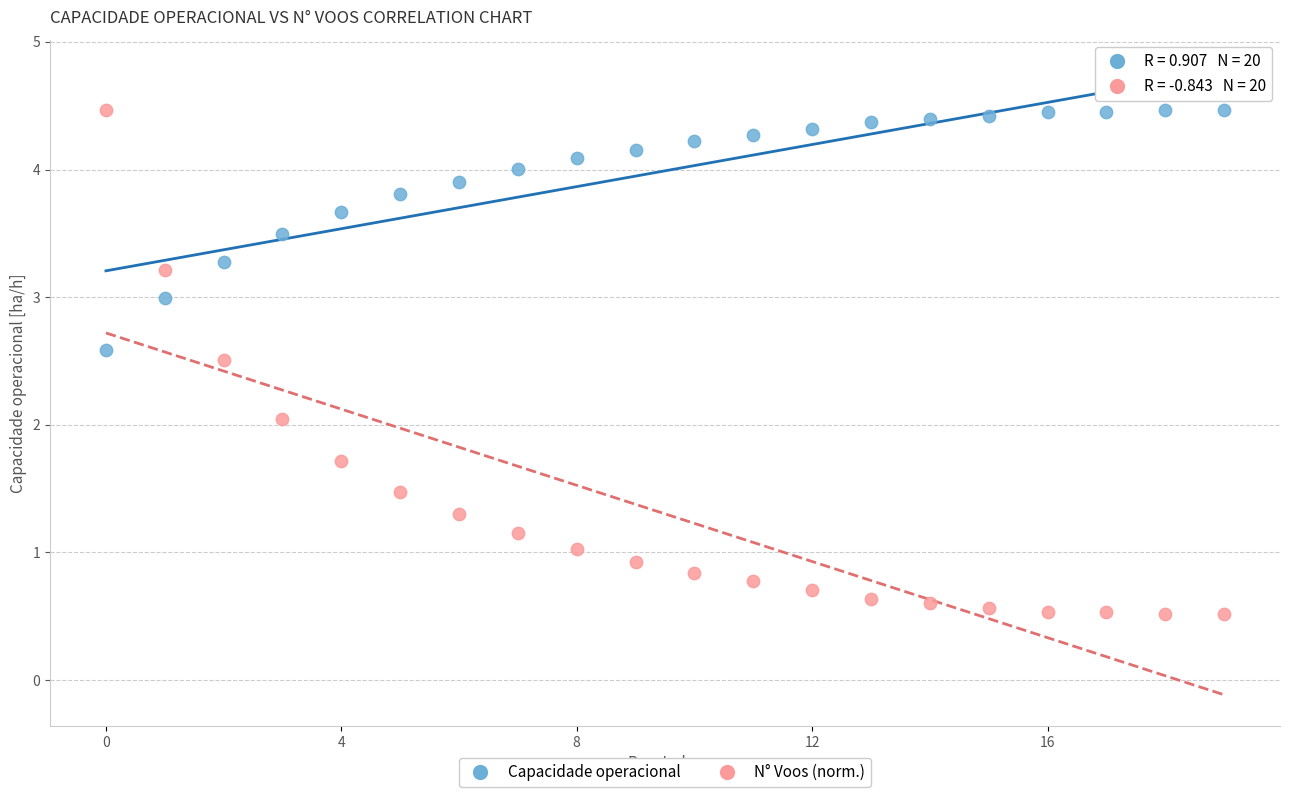

Across all data points, what is the range of Y values (max minus min)?

3.9